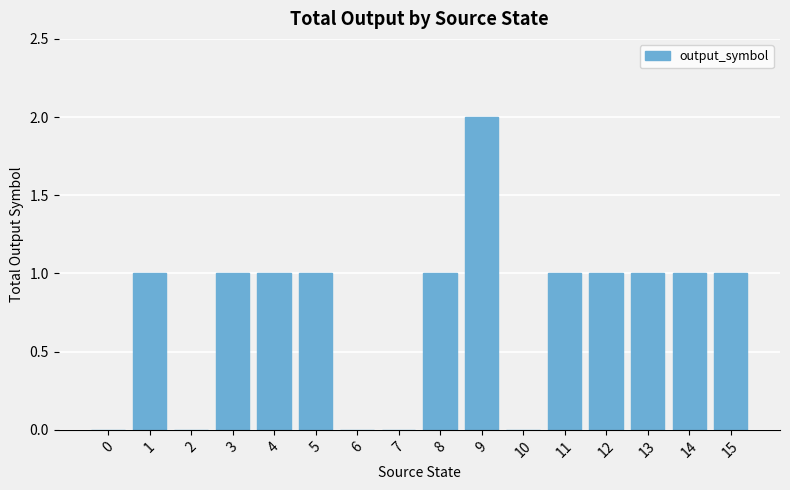

True or false: the data shows 1 at 4.

True